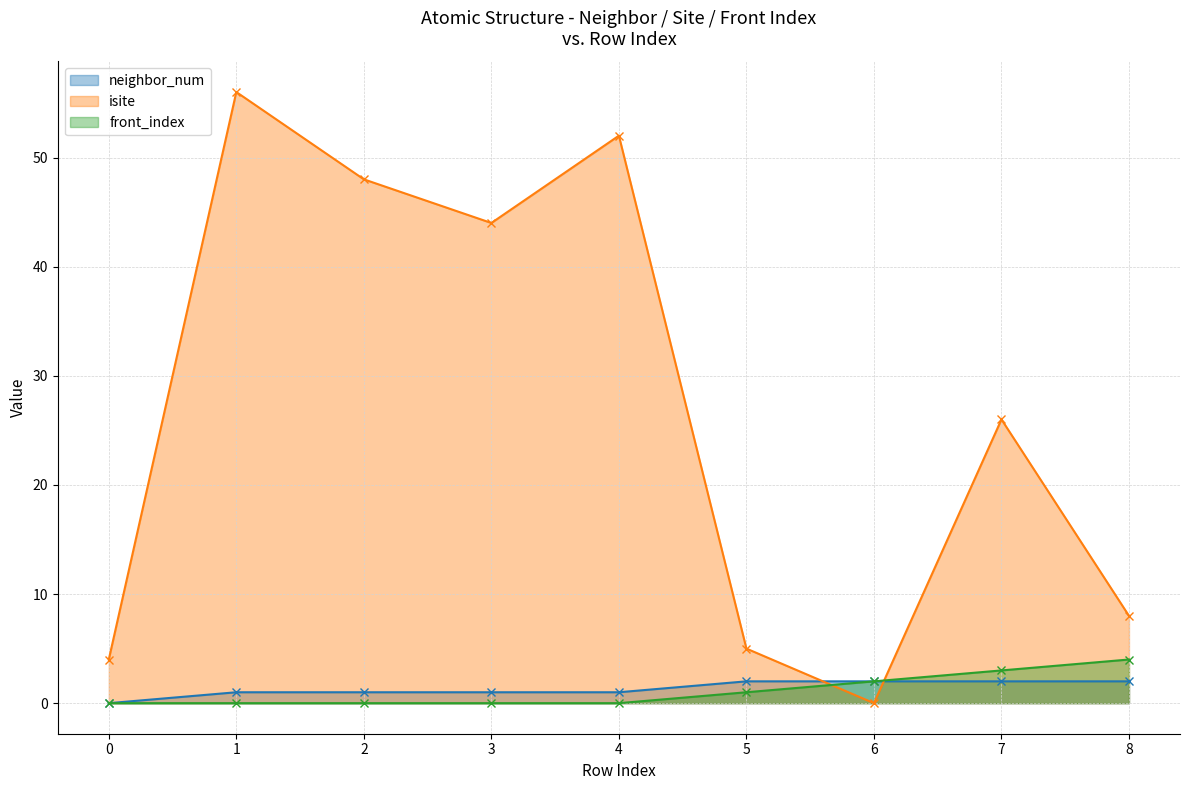

Reading left to right, list all the values displayed in this chart.

neighbor_num: 0=0	1=1	2=1	3=1	4=1	5=2	6=2	7=2	8=2
isite: 0=4	1=56	2=48	3=44	4=52	5=5	6=0	7=26	8=8
front_index: 0=0	1=0	2=0	3=0	4=0	5=1	6=2	7=3	8=4